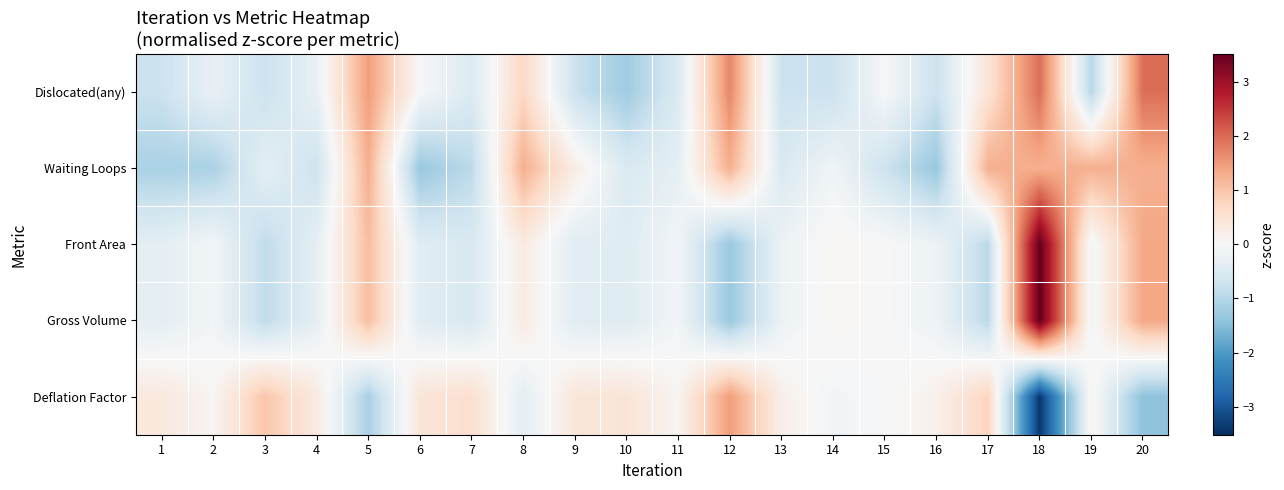

Rank the series at 18 from highest to lowest value.

Front Area, Gross Volume, Dislocated(any), Waiting Loops, Deflation Factor